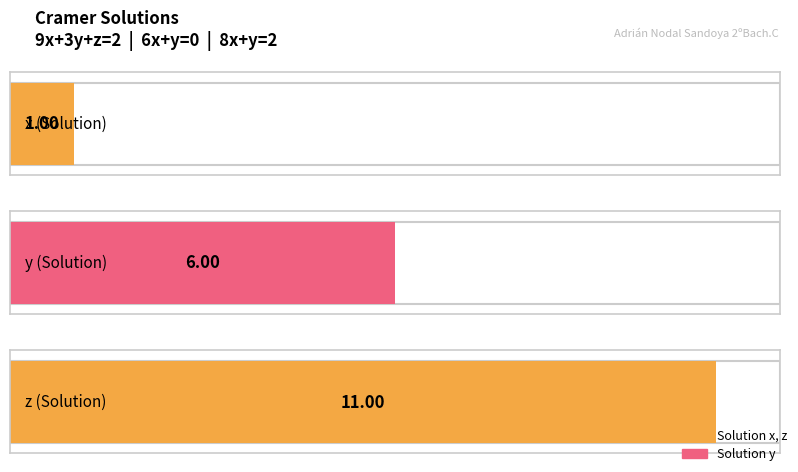

What is the lowest value of the x_values series?

1